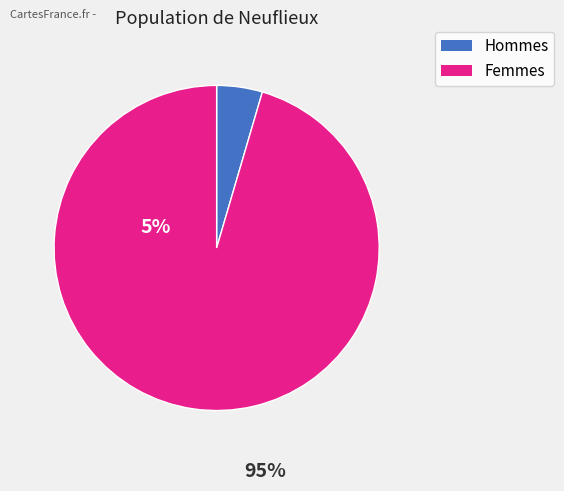

How many slices are in this pie chart?

2